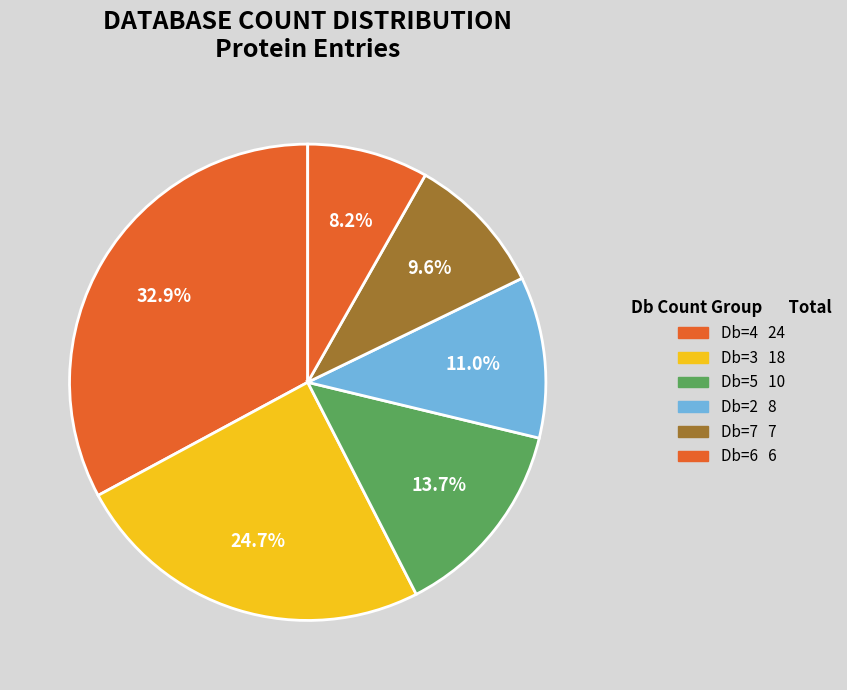

Count the number of slices in the pie.

6